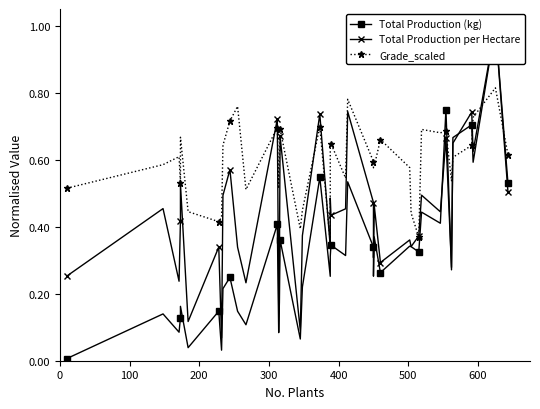

At how many categories does at least one series exceed 0?

40